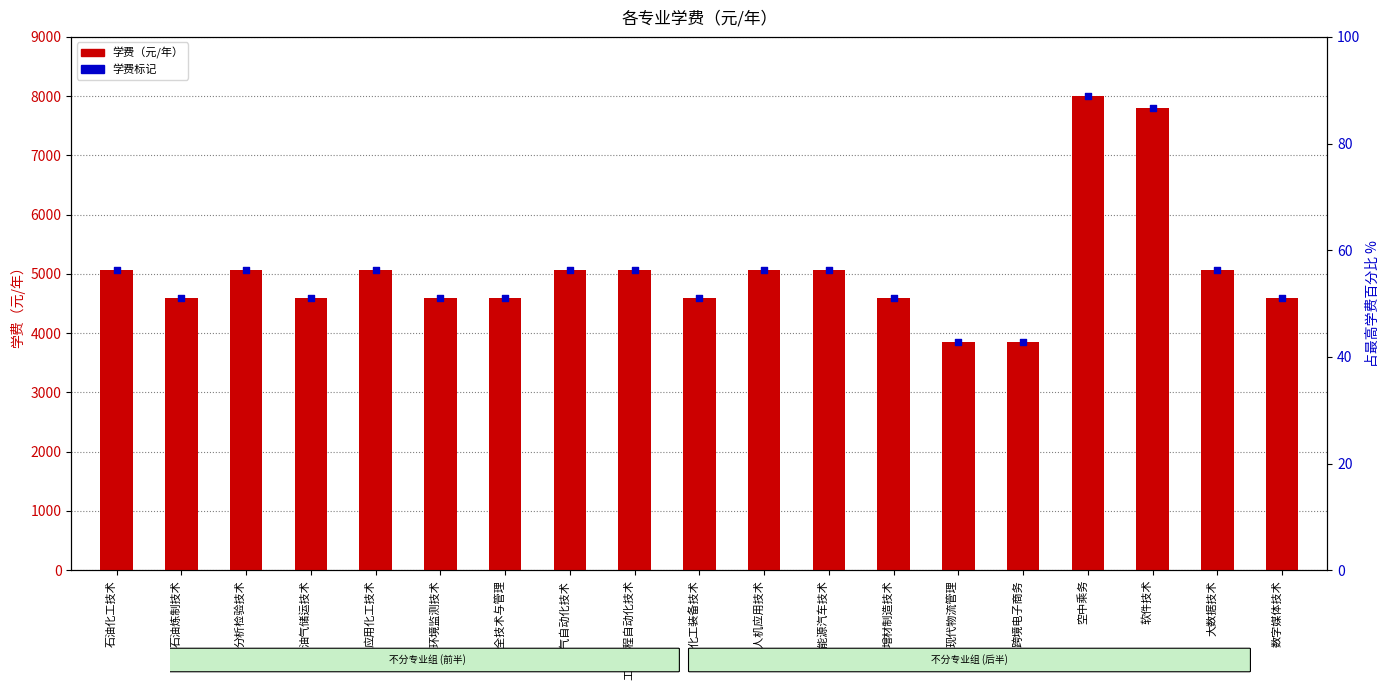

Which series has the largest total across all categories?

学费（元/年）